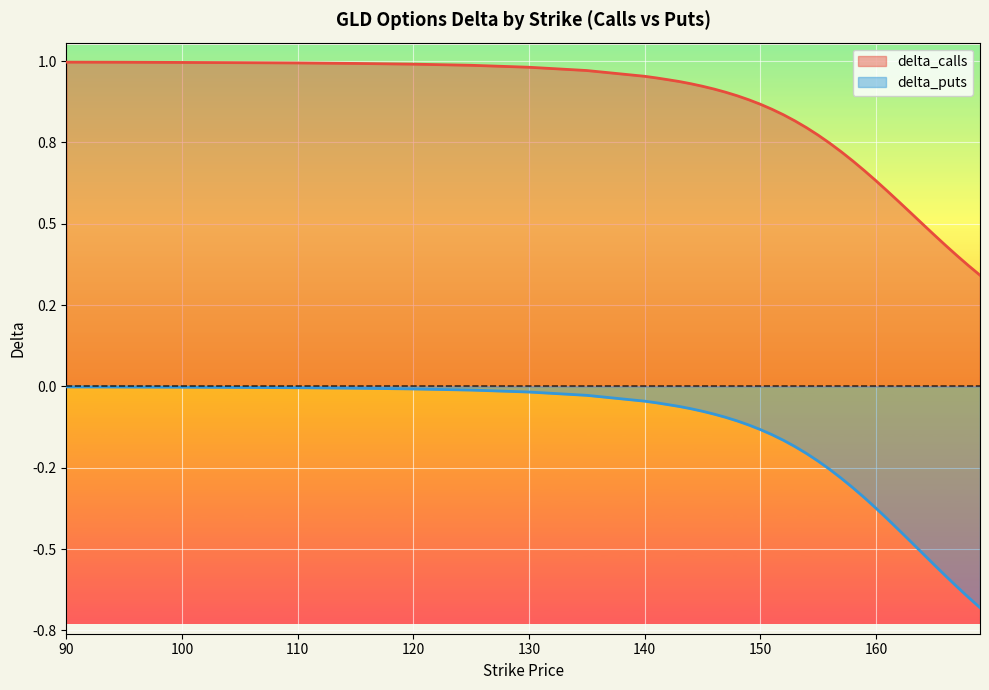

What is the total value across all series at 162?

0.1